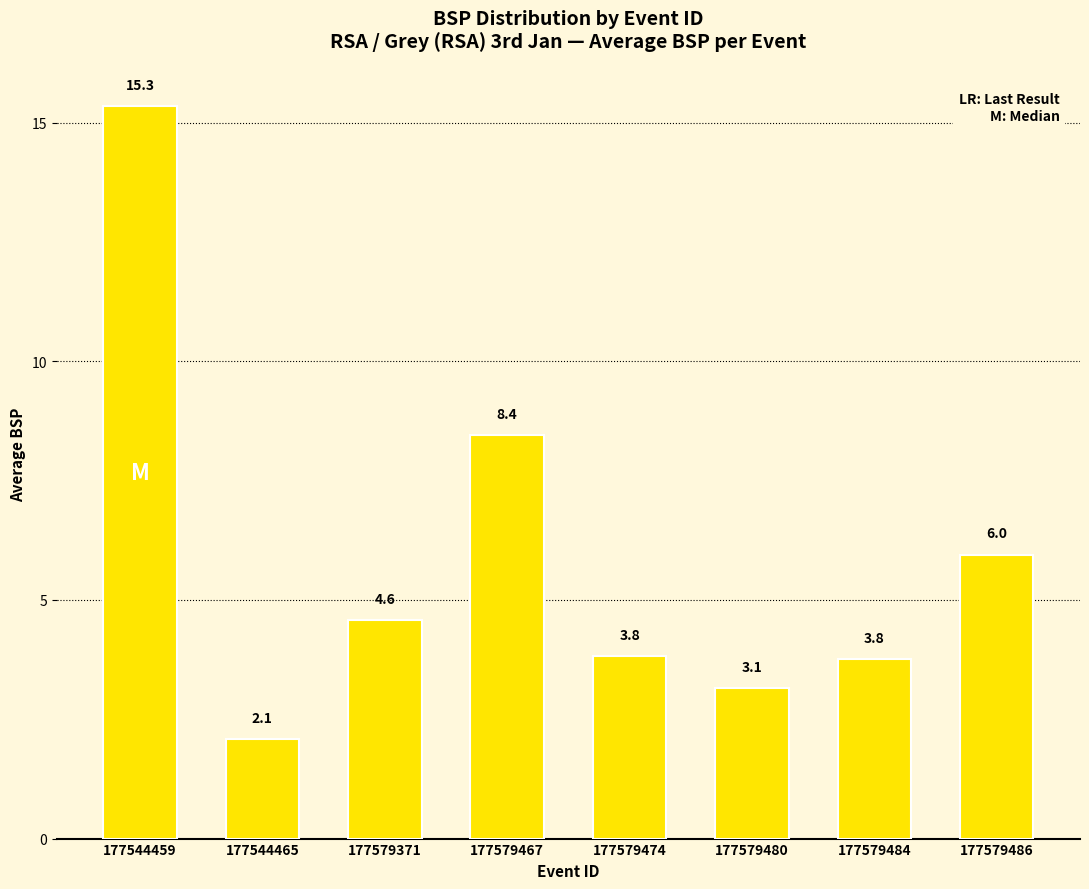

What is the sum of all values?

47.1